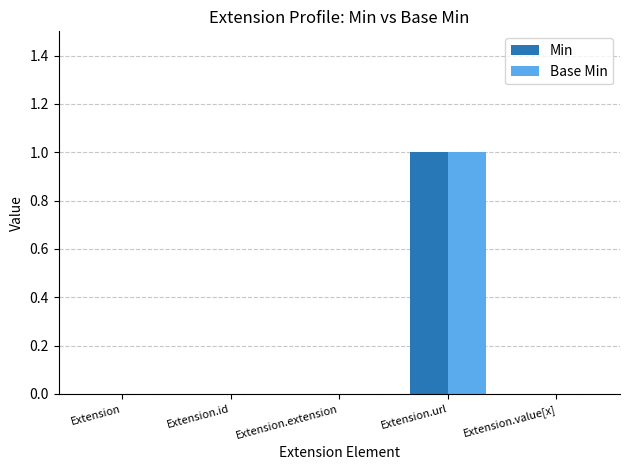

True or false: Min has a value of 2 at Extension.url.

False